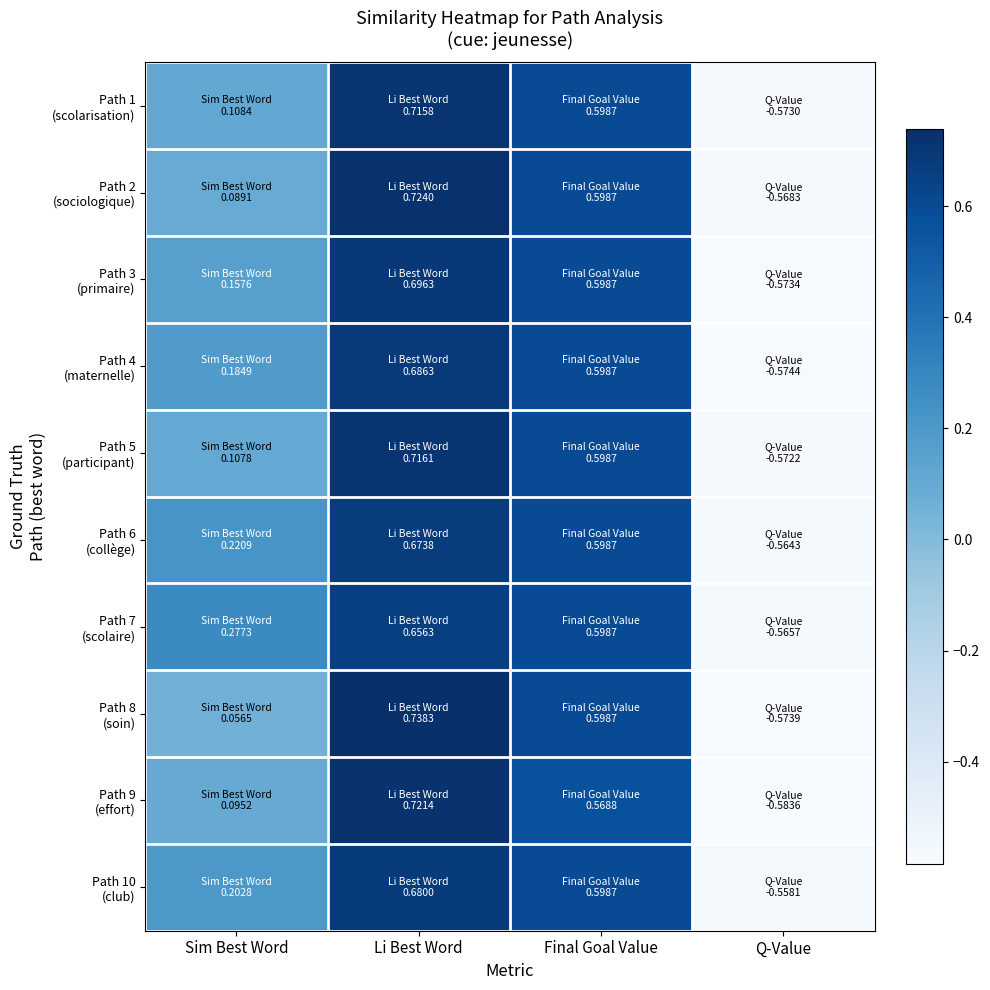

At how many categories does at least one series exceed 0?

3